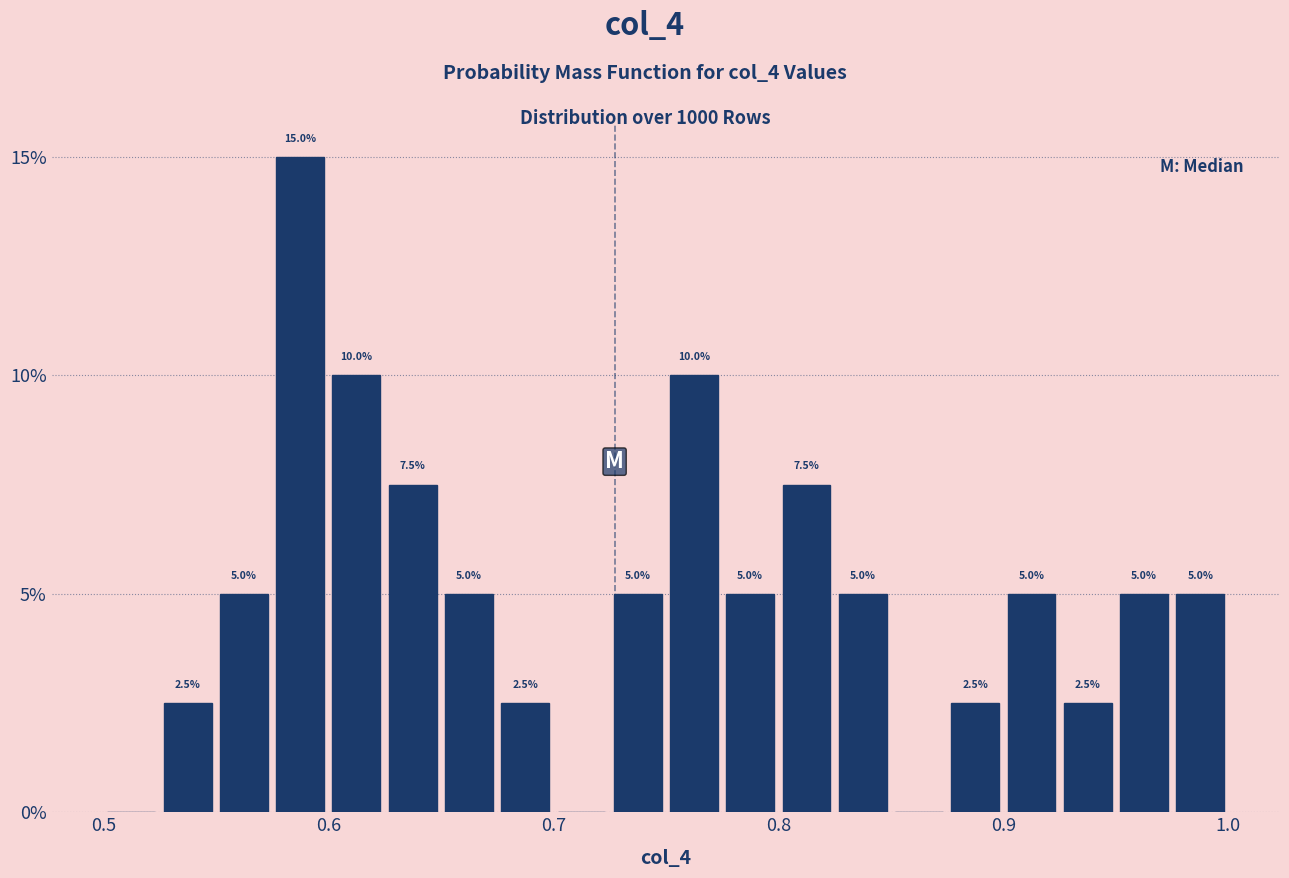

Read against the x-axis, roughly where is the centre of the tallest bar?

0.59